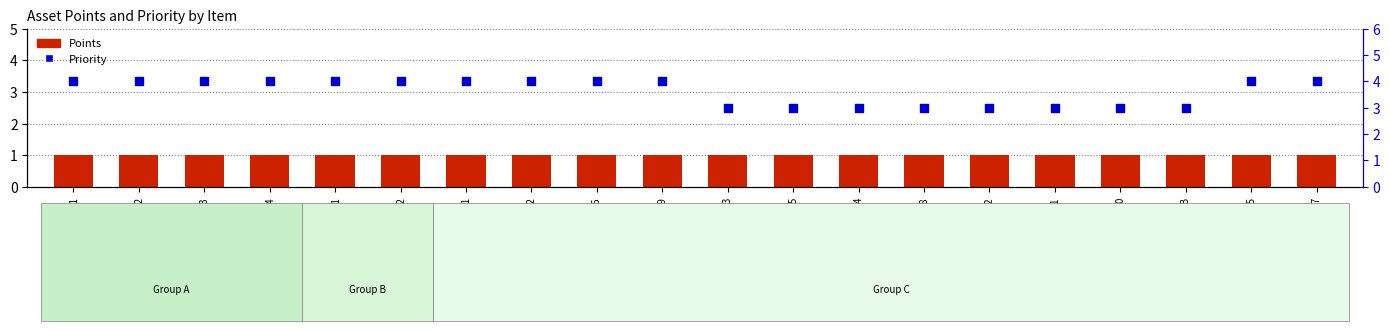

Which series has the largest total across all categories?

Priority